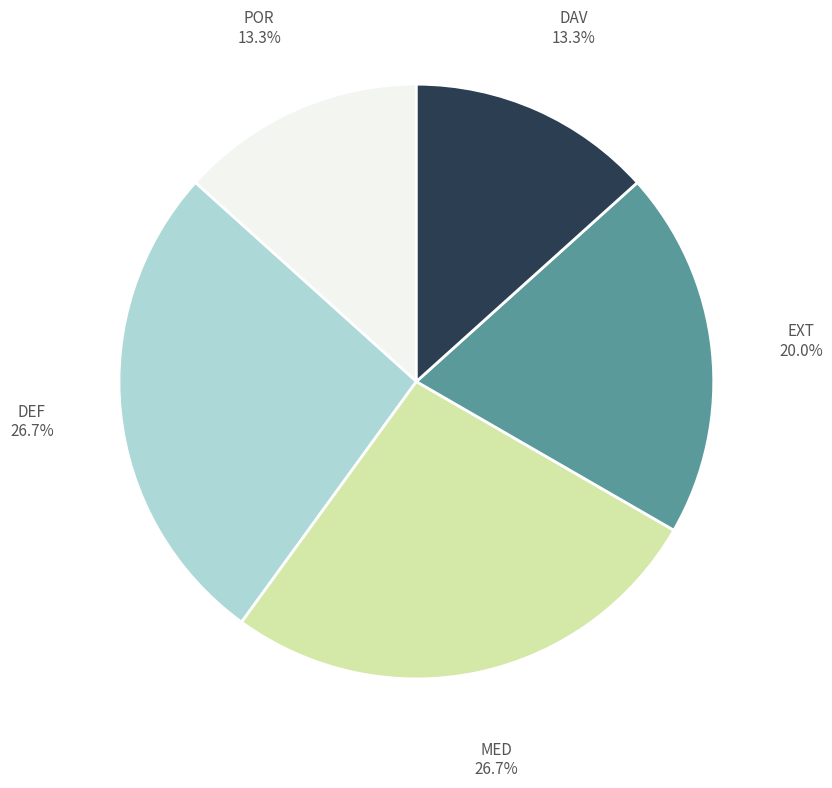

What percentage is the DEF slice, to the nearest percent?

27%